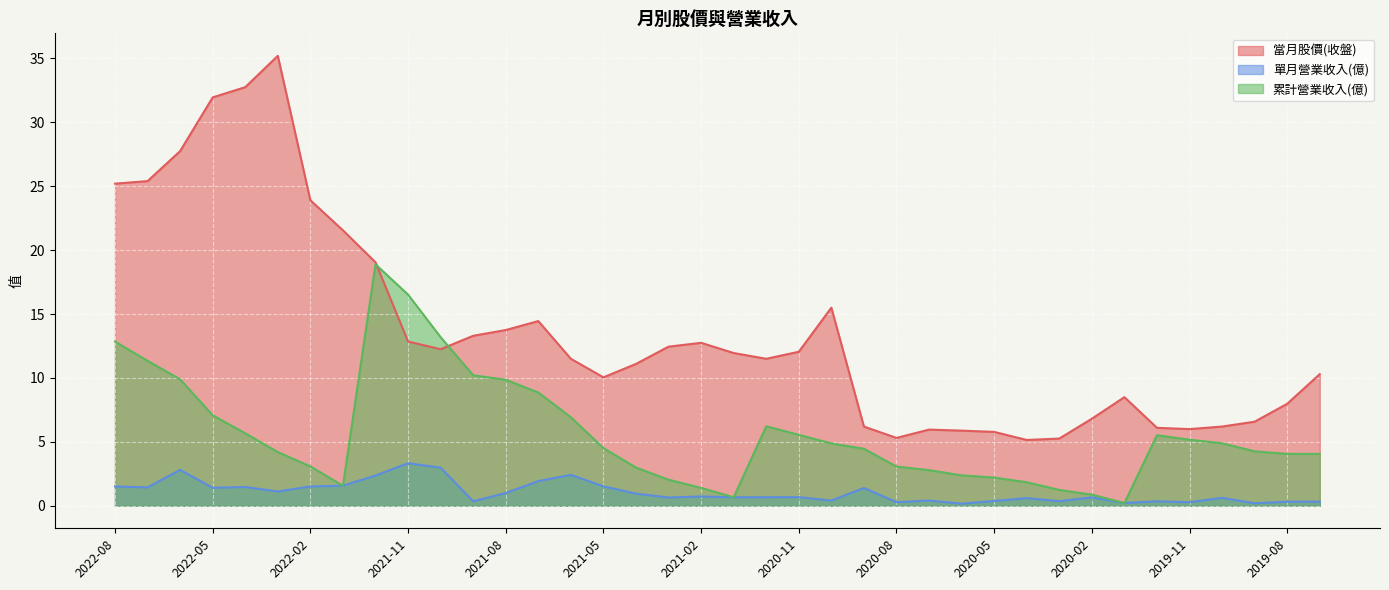

Reading left to right, transcribe all the data shown in this chart.

當月股價(收盤): 25.2	25.4	27.8	31.9	32.8	35.2	23.9	21.6	19.1	12.8	12.2	13.3	13.8	14.4	11.5	10.1	11.1	12.4	12.8	11.9	11.5	12.1	15.5	6.2	5.3	6.0	5.9	5.8	5.2	5.3	6.8	8.5	6.1	6.0	6.2	6.6	8.0	10.3
單月營業收入(億): 1.5	1.4	2.8	1.4	1.5	1.1	1.5	1.6	2.4	3.3	3.0	0.4	1.0	1.9	2.4	1.5	1.0	0.6	0.7	0.7	0.7	0.7	0.4	1.4	0.3	0.4	0.2	0.4	0.6	0.4	0.7	0.2	0.4	0.3	0.6	0.2	0.3	0.3
累計營業收入(億): 12.8	11.3	9.9	7.1	5.7	4.2	3.1	1.6	18.9	16.5	13.2	10.2	9.9	8.9	6.9	4.5	3.0	2.0	1.4	0.7	6.2	5.5	4.9	4.5	3.1	2.8	2.4	2.2	1.8	1.2	0.9	0.2	5.5	5.2	4.9	4.3	4.1	4.1